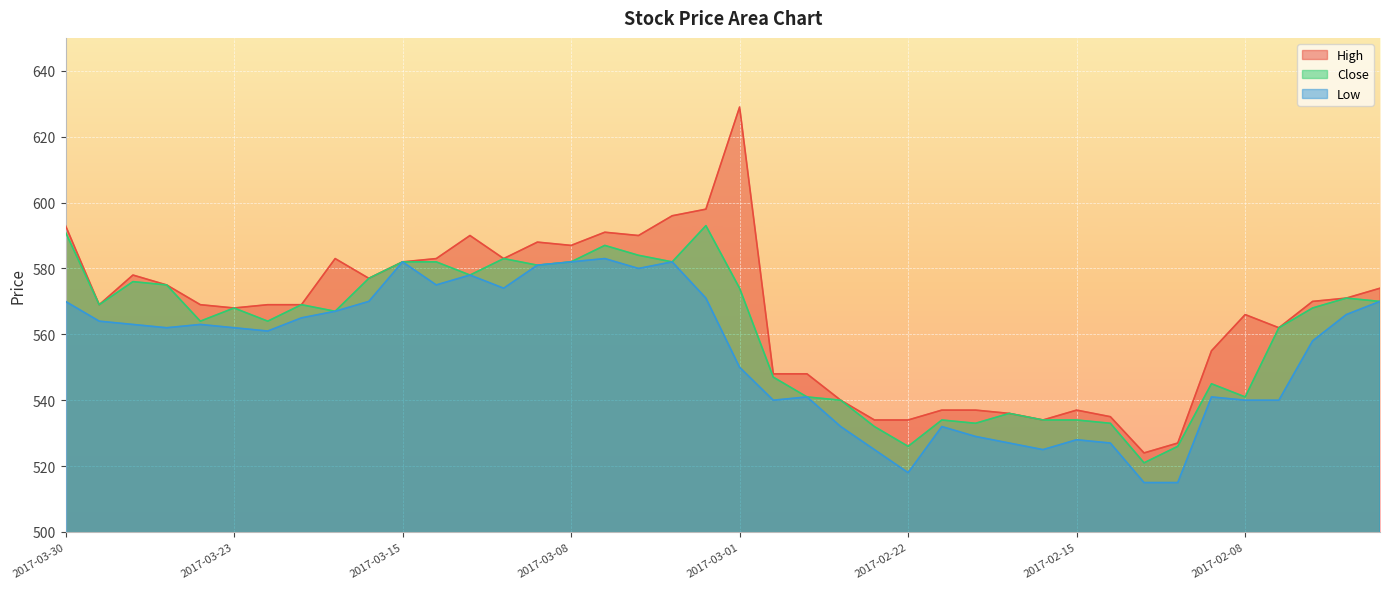

Which category has the highest value in the Close series?

2017-03-02